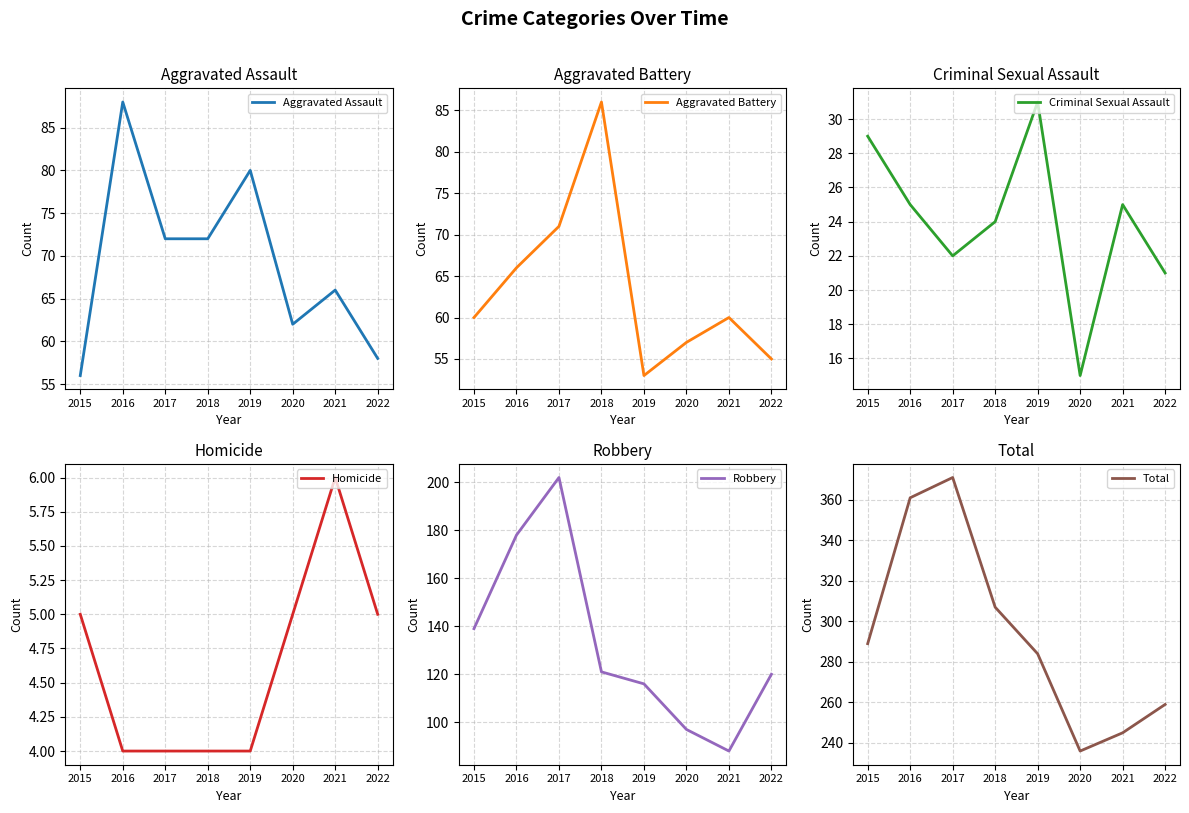

At which category does Robbery reach its first local valley?

2021